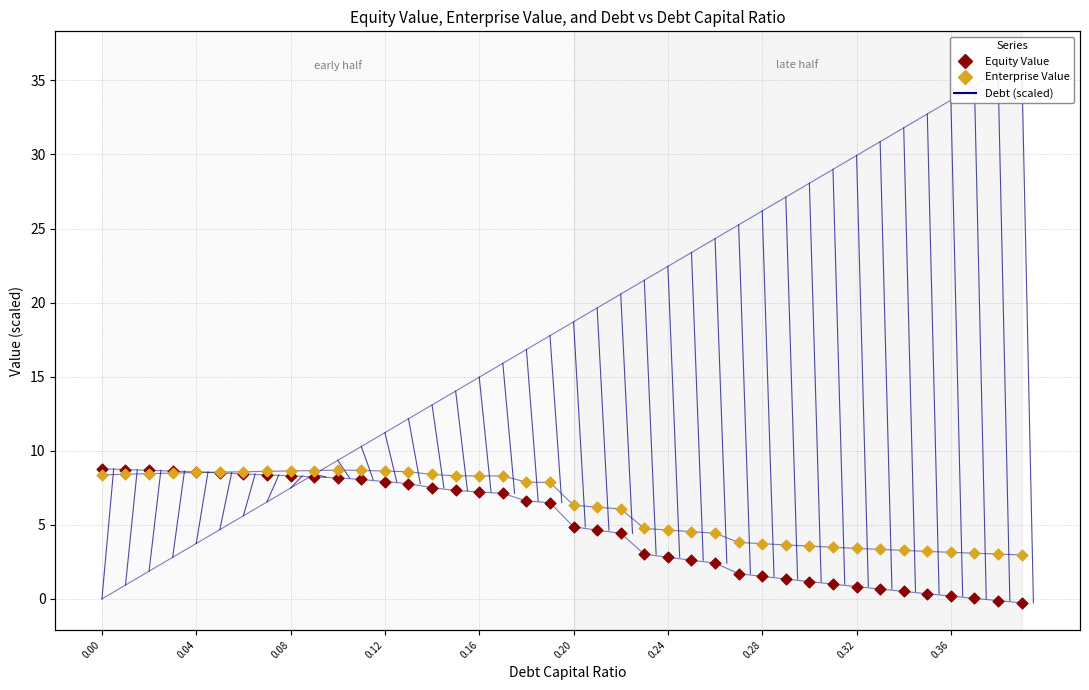

Which series has the largest total across all categories?

debt